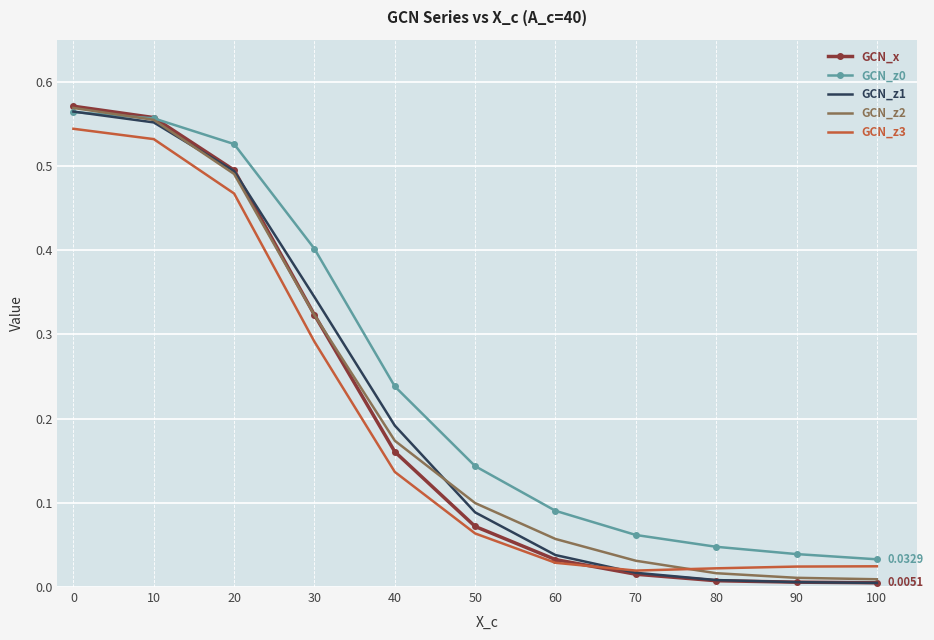

Which series has the widest spread of values?

GCN_x